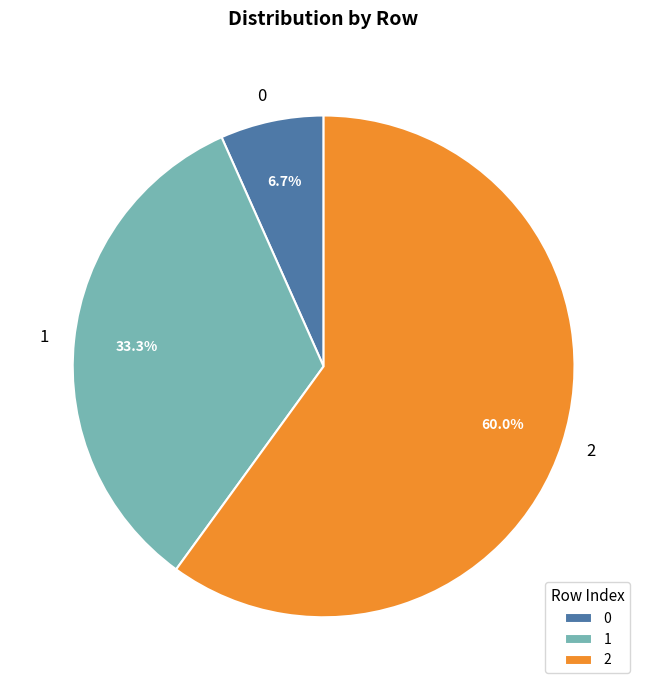

Approximately how many times larger is the value at 2 compared to 0?

9.0